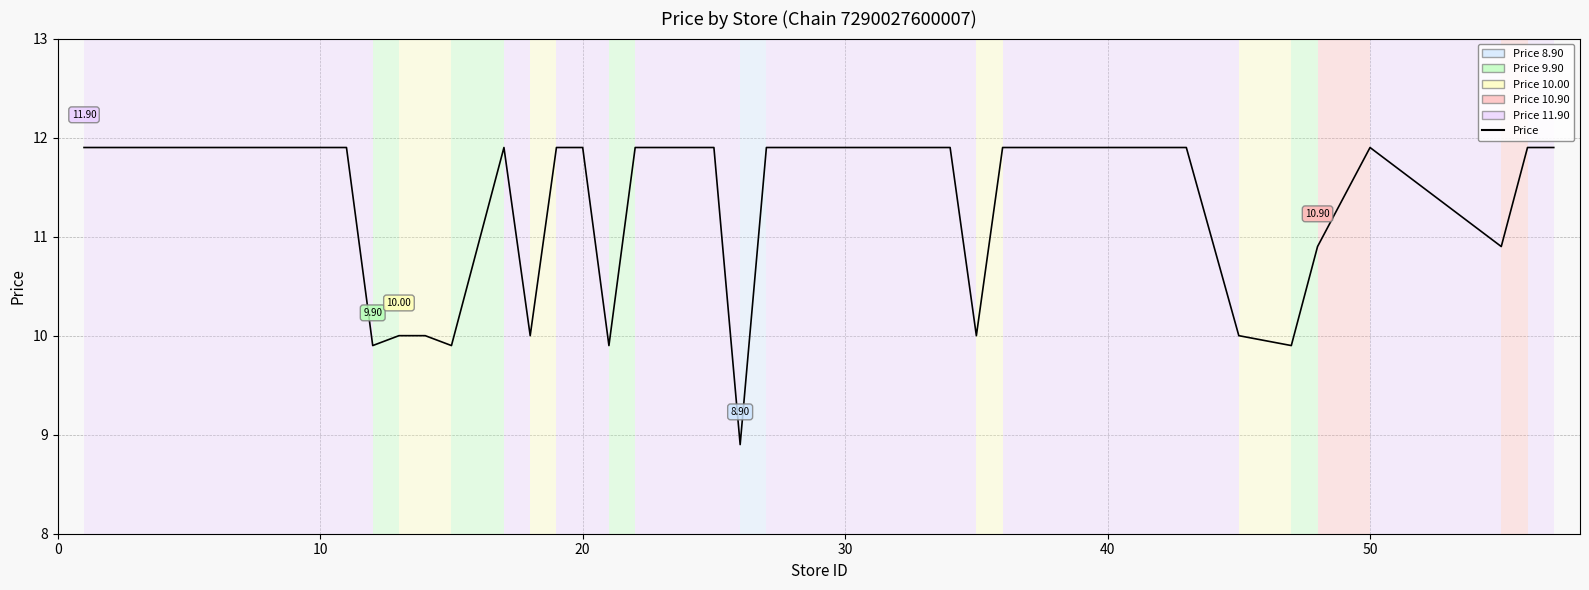

How many lines are shown in the chart?

1